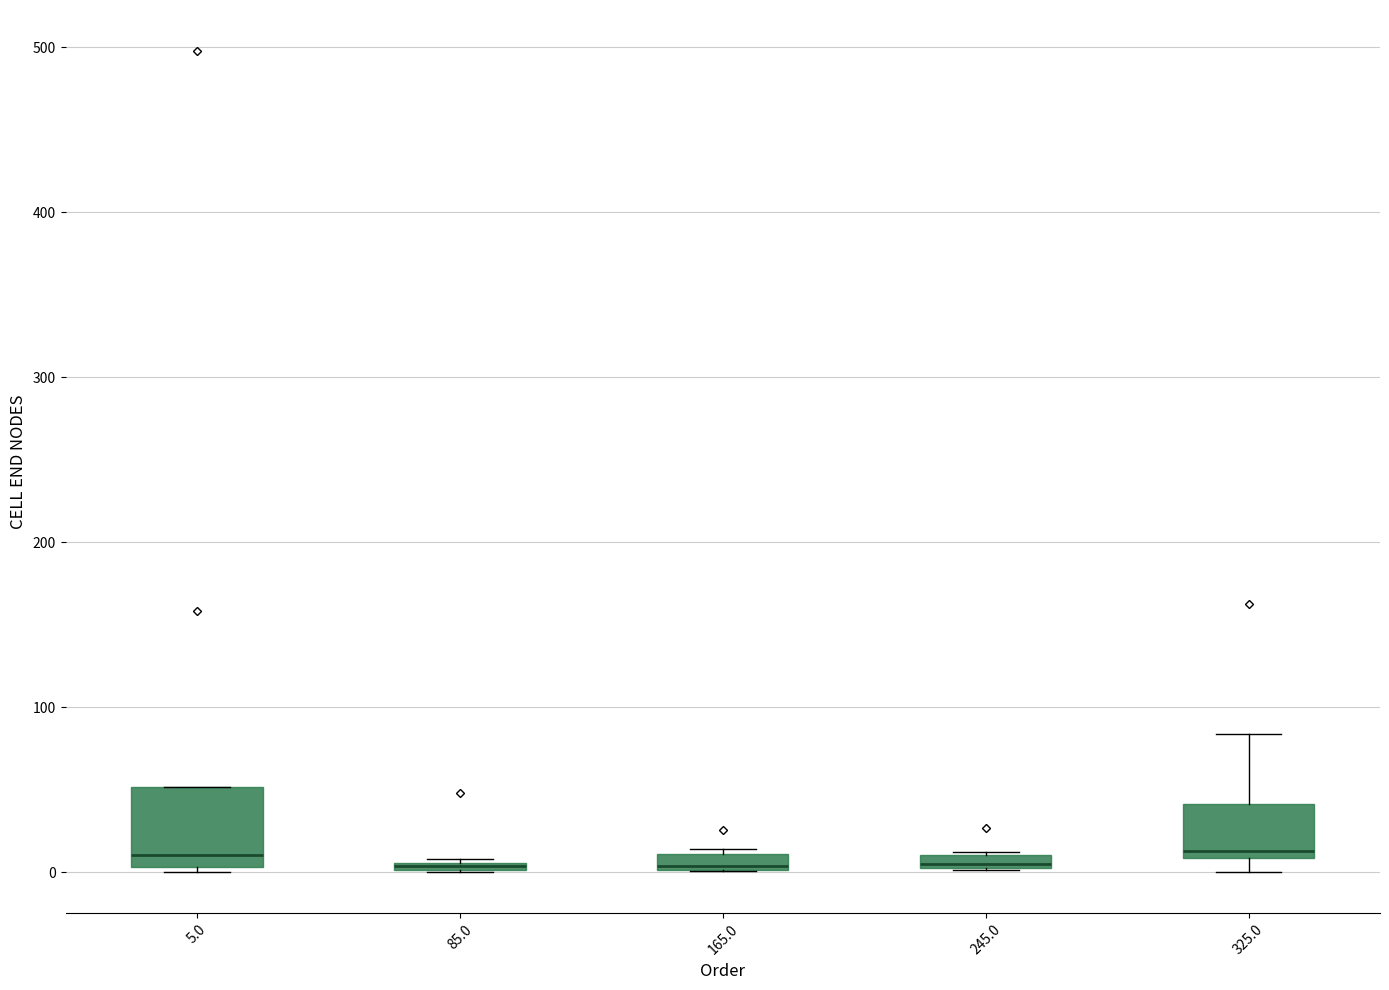

Comparing the boxes themselves (not the whiskers), which one is the tallest?

5.0